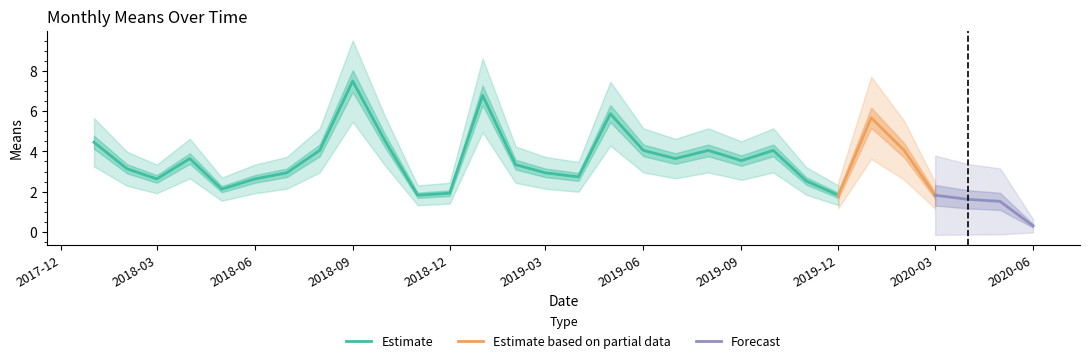

True or false: the data shows 2.9 at 6.

True